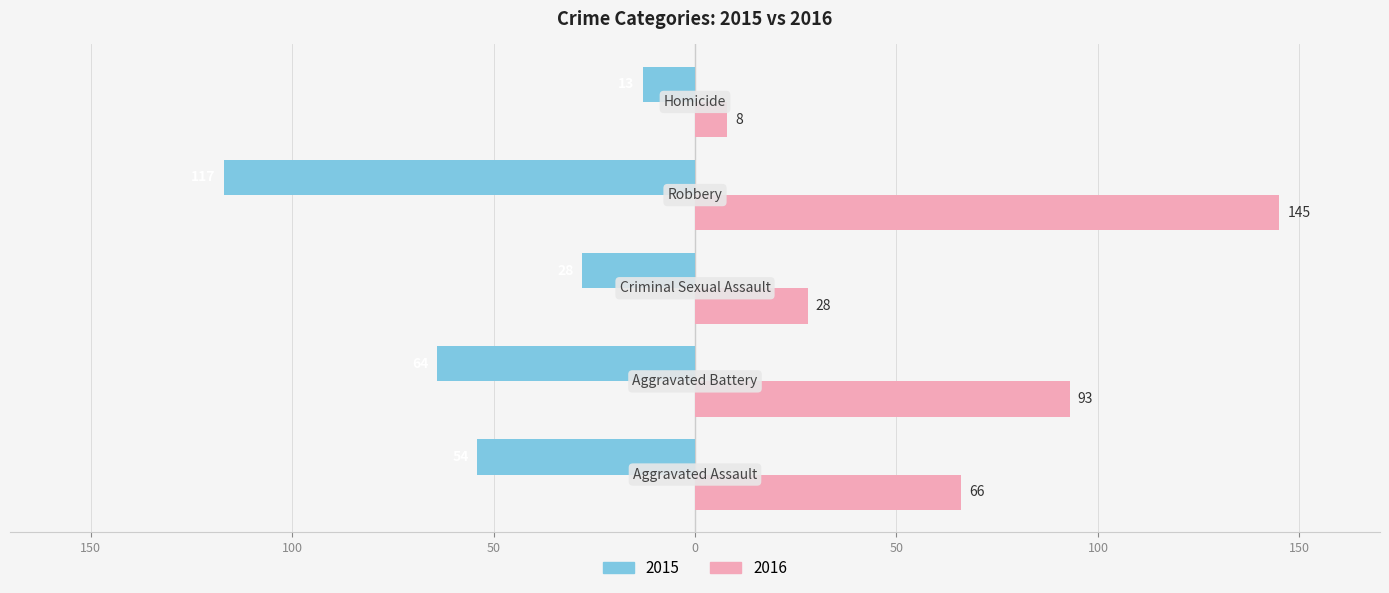

How many values in the 2015 series are below -54?

2